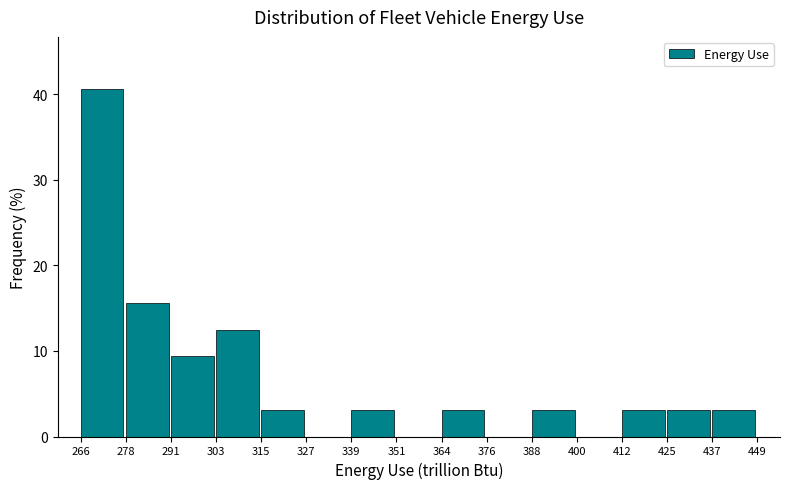

Over which range of the x-axis is the bar tallest?

266 to 278